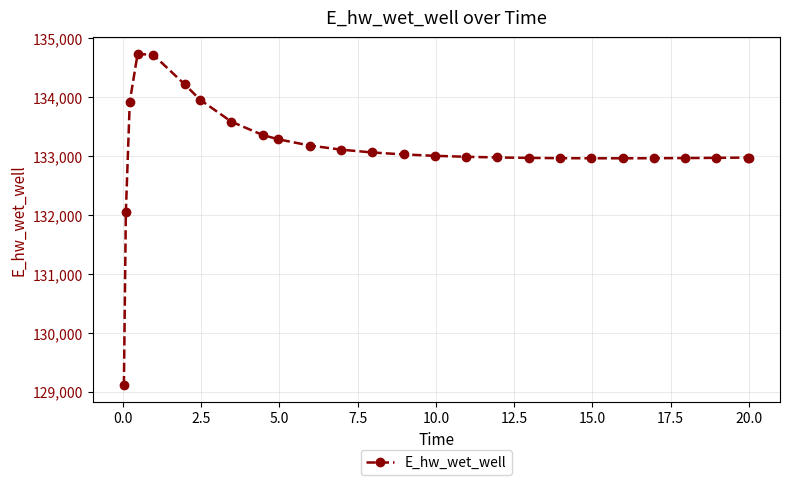

What is the minimum value shown in the chart?

129110.6